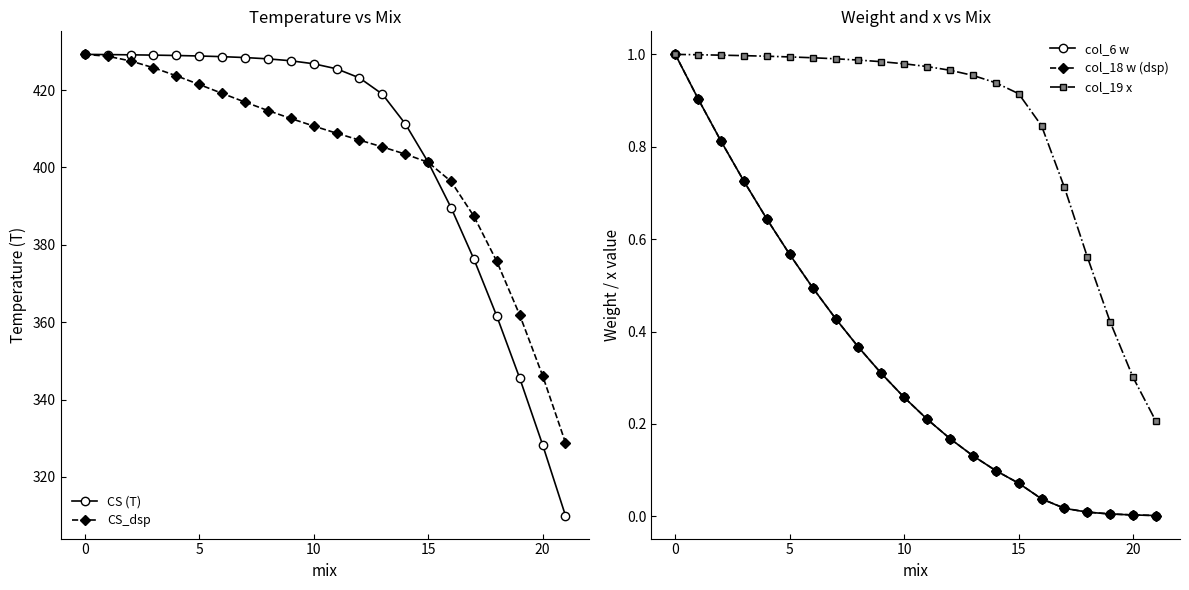

The CS (T) series shows 244.7 at 15. True or false?

False